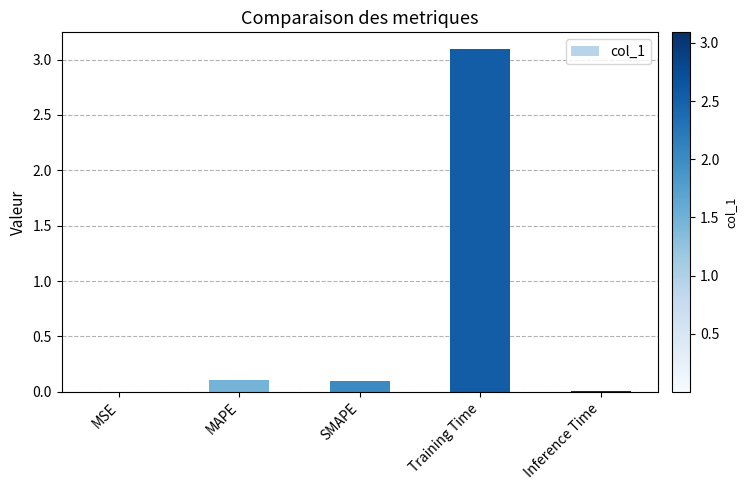

Between MSE and SMAPE, which is larger?

SMAPE